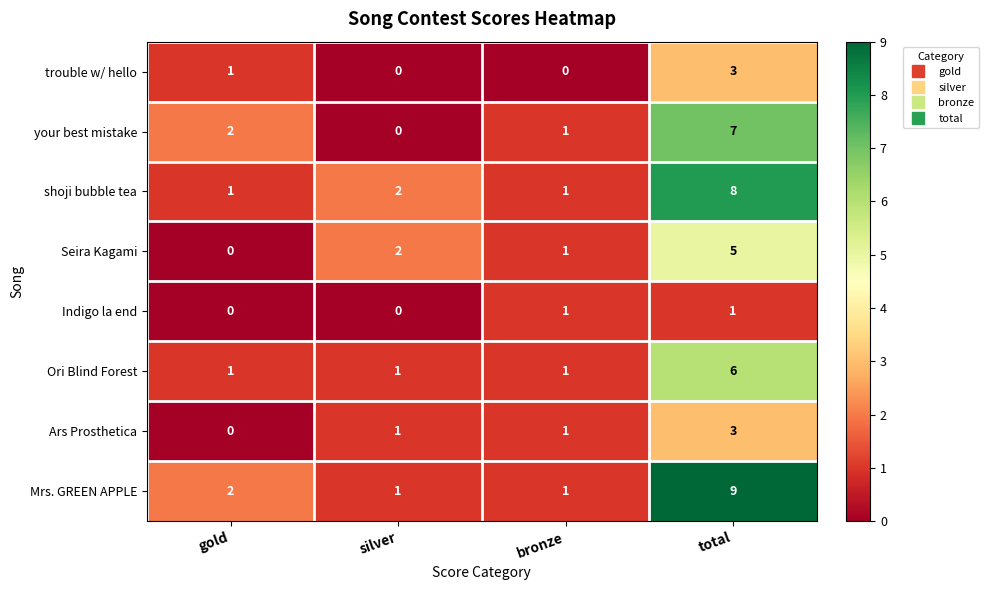

Is it true that trouble w/ hello equals 0 at bronze?

True